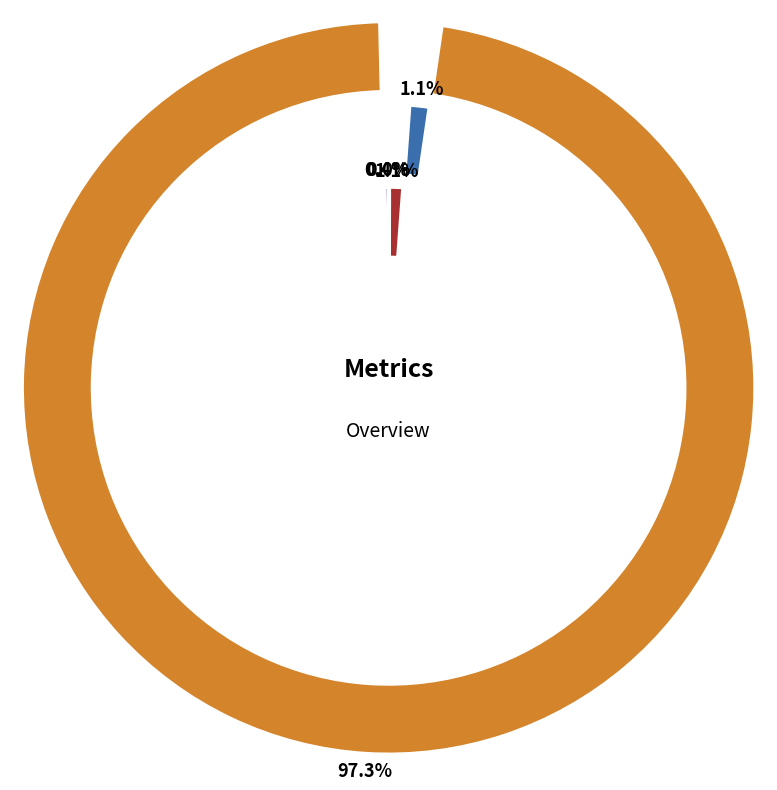

Does Inference Time represent more than half of the total?

No